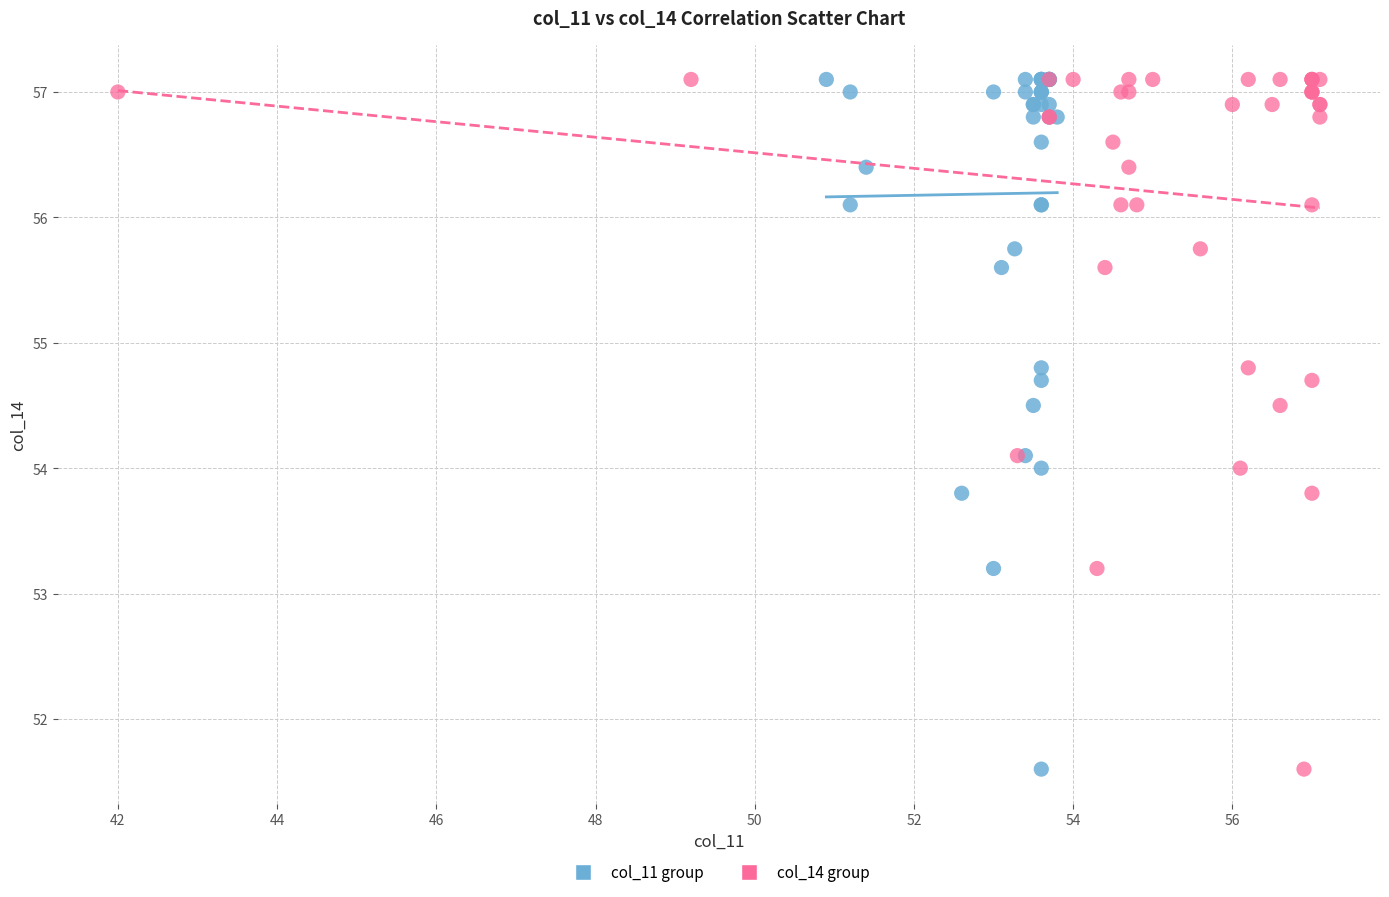

What are all the series names shown in the legend?

col_11 group, col_14 group